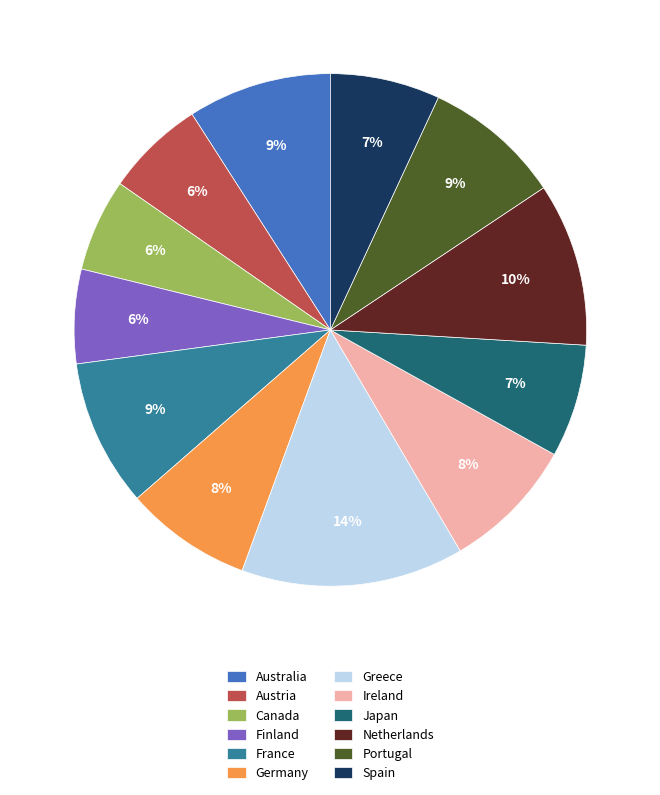

Count the number of slices in the pie.

12